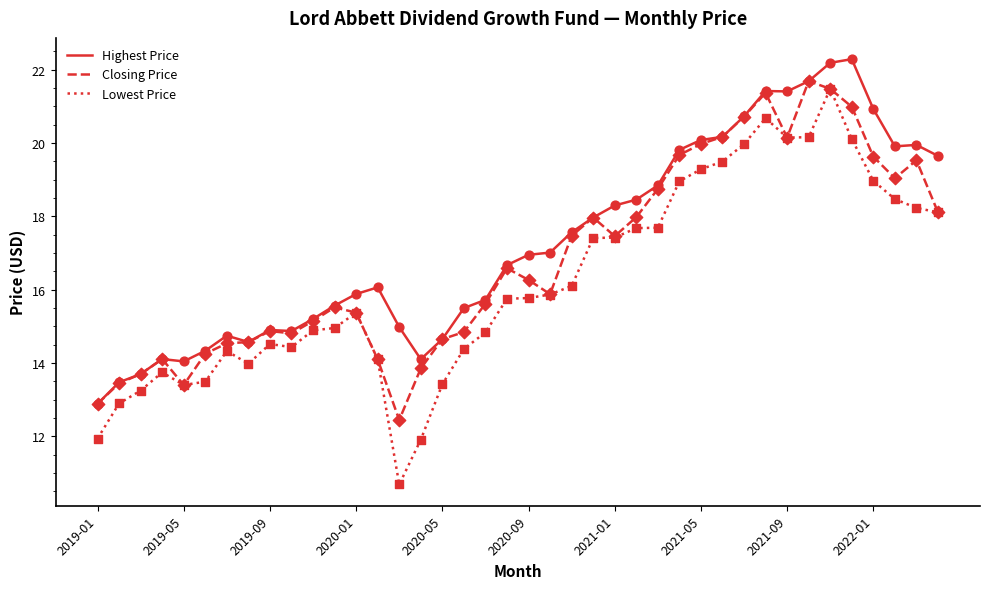

Which series has the largest total across all categories?

Highest Price